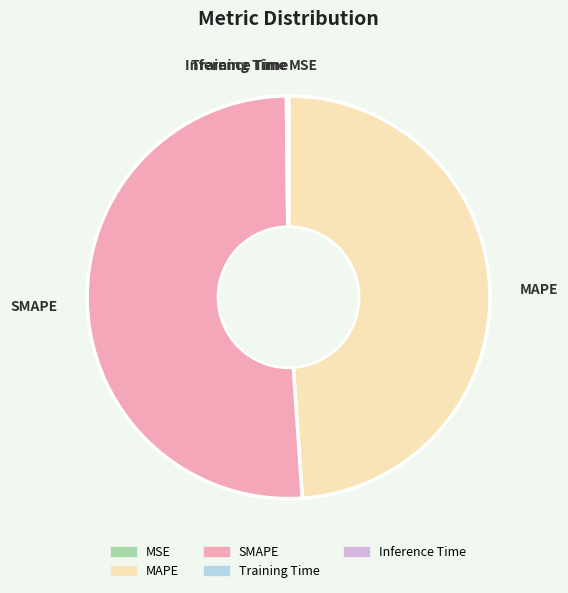

What is the largest slice in the pie chart?

SMAPE